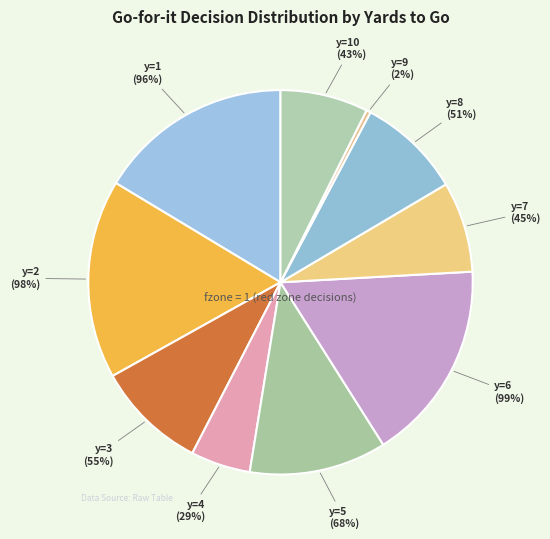

Does any single category account for the majority?

No